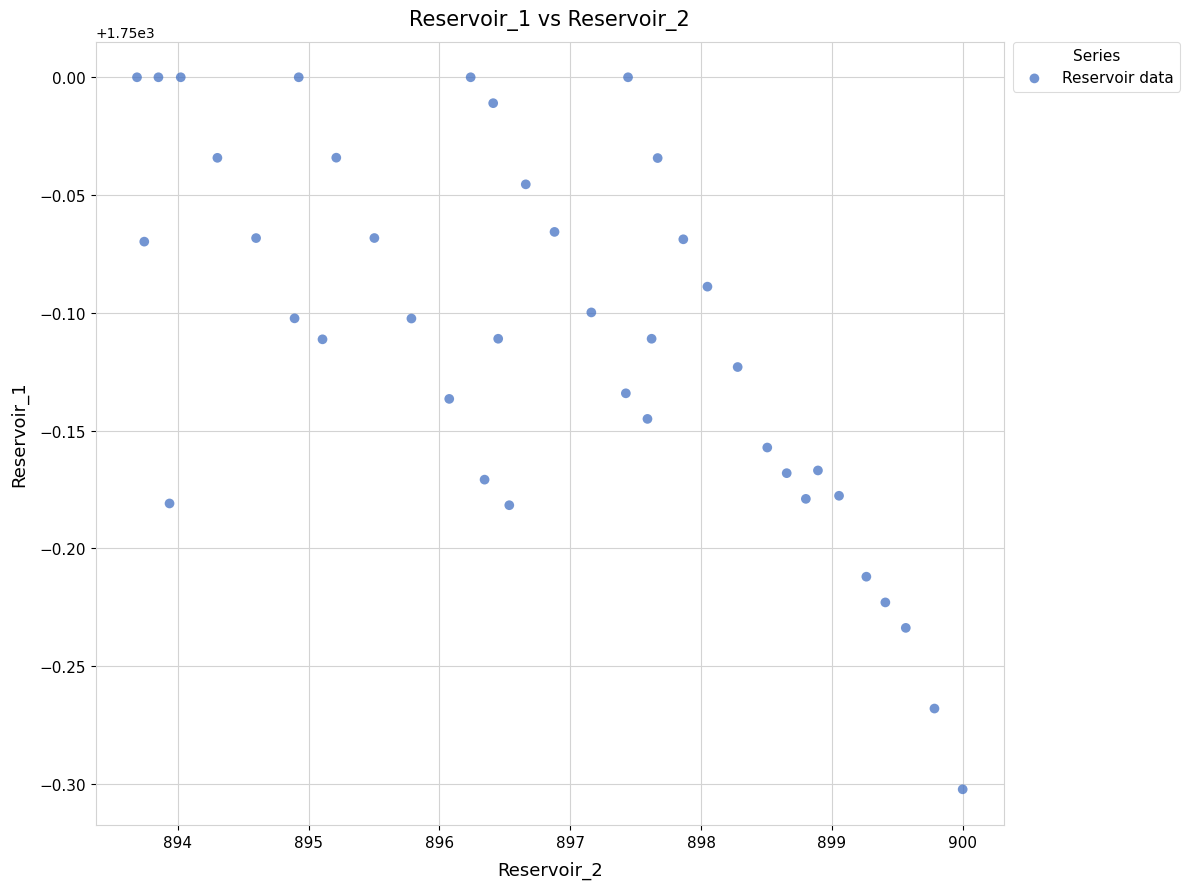

What is the range of Y values (max minus min)?

0.3